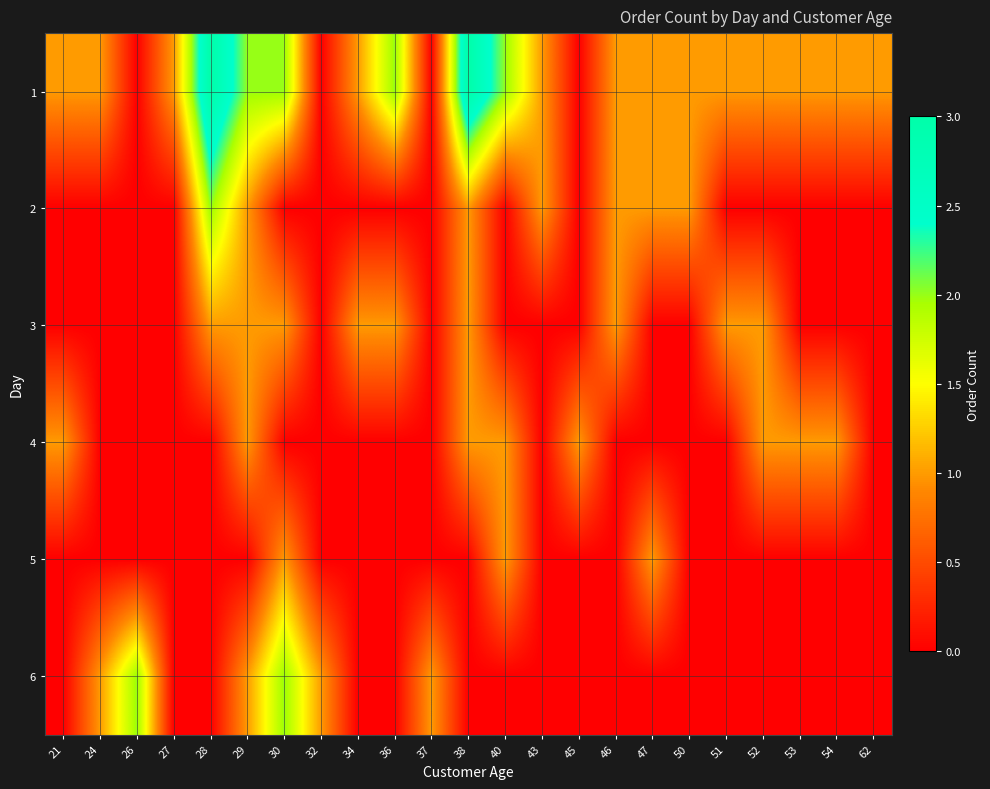

Reading left to right, list all the values displayed in this chart.

1: 21=1	24=1	26=0	27=1	28=3	29=2	30=2	32=0	34=1	36=2	37=0	38=3	40=2	43=1	45=0	46=1	47=1	50=1	51=1	52=1	53=1	54=1	62=1
2: 21=0	24=0	26=0	27=0	28=2	29=1	30=0	32=0	34=0	36=0	37=0	38=1	40=0	43=1	45=0	46=1	47=1	50=1	51=0	52=0	53=0	54=0	62=0
3: 21=0	24=0	26=0	27=0	28=1	29=1	30=1	32=0	34=1	36=1	37=0	38=1	40=0	43=0	45=0	46=1	47=0	50=0	51=1	52=1	53=0	54=0	62=0
4: 21=1	24=0	26=0	27=0	28=0	29=1	30=0	32=0	34=0	36=0	37=0	38=1	40=1	43=0	45=1	46=0	47=0	50=0	51=0	52=1	53=1	54=1	62=0
5: 21=0	24=0	26=0	27=0	28=0	29=0	30=1	32=0	34=0	36=0	37=0	38=0	40=1	43=0	45=0	46=0	47=1	50=0	51=0	52=0	53=0	54=0	62=0
6: 21=0	24=1	26=2	27=0	28=0	29=1	30=2	32=1	34=0	36=0	37=1	38=0	40=0	43=0	45=0	46=0	47=0	50=0	51=0	52=0	53=0	54=0	62=0